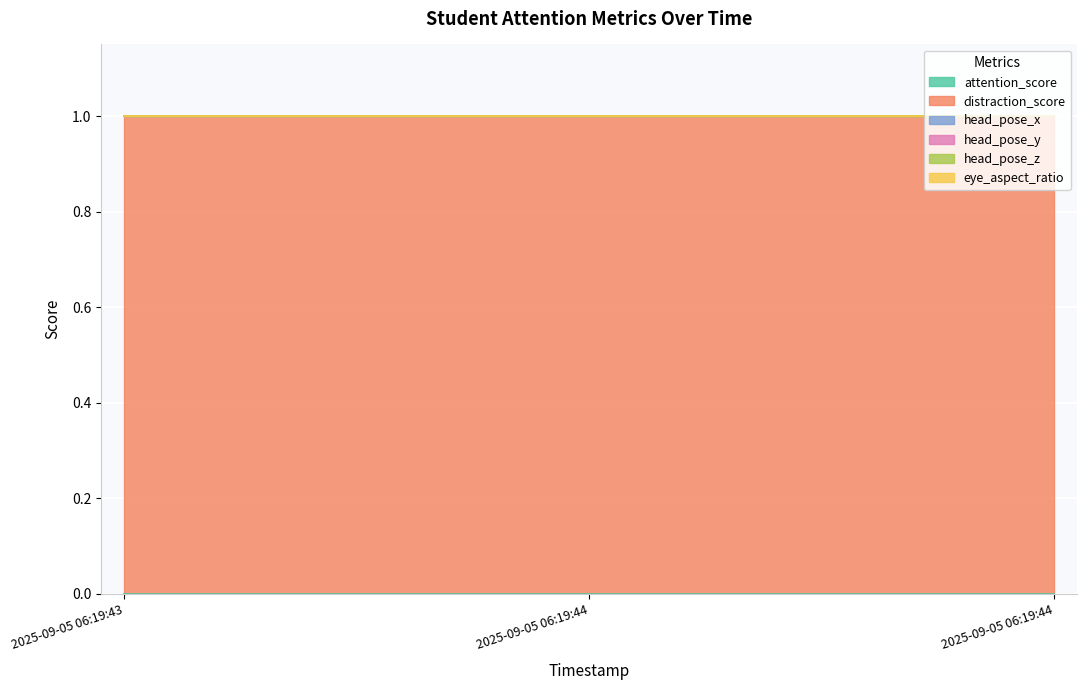

Between 2025-09-05 06:19:43 and 2025-09-05 06:19:44, which is larger?

2025-09-05 06:19:43